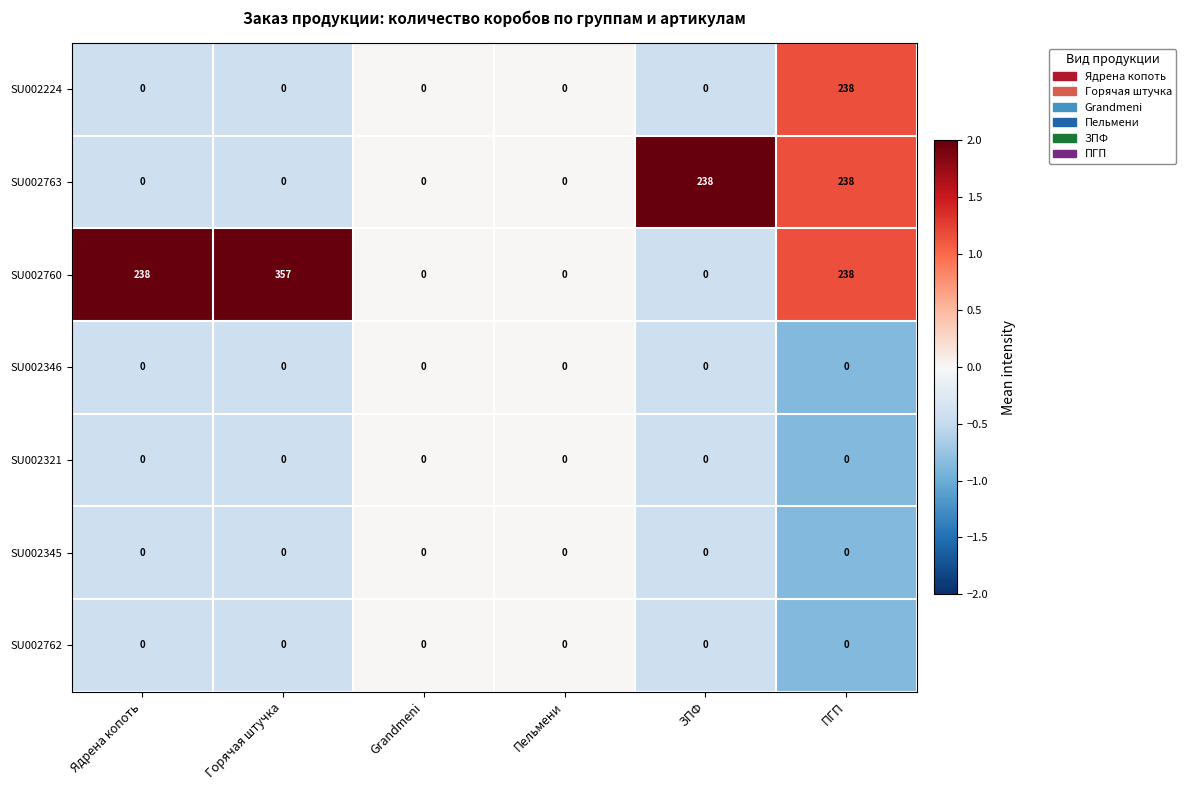

At which category does the chart reach its peak across all series?

Горячая штучка